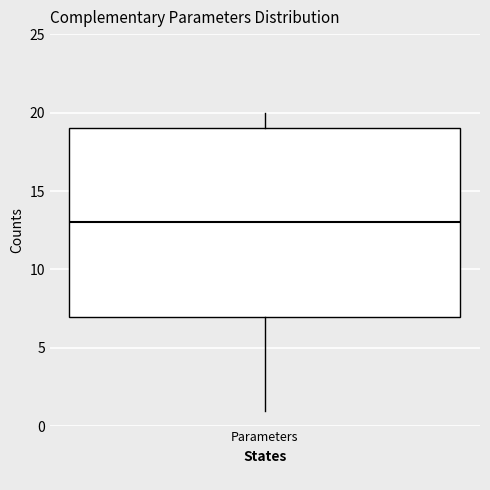

Transcribe this box plot: give where the median line is, the range the box spans, and where the two whiskers end, as read against the y-axis. The values are not printed on the chart, so give them approximately, as read against the axis.

median 13, box 7 to 19, whiskers 1 to 20